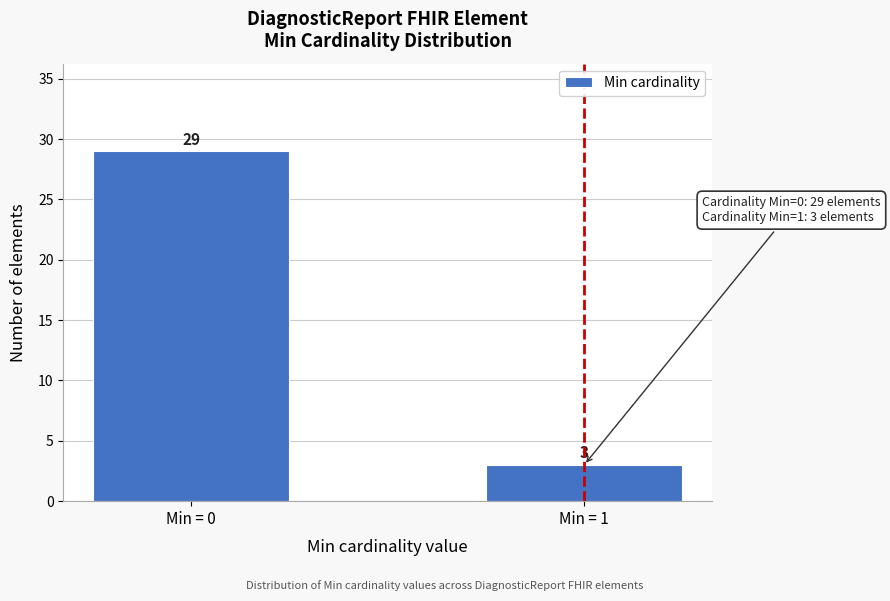

Reading left to right, what are all the values shown in this chart?

29	3